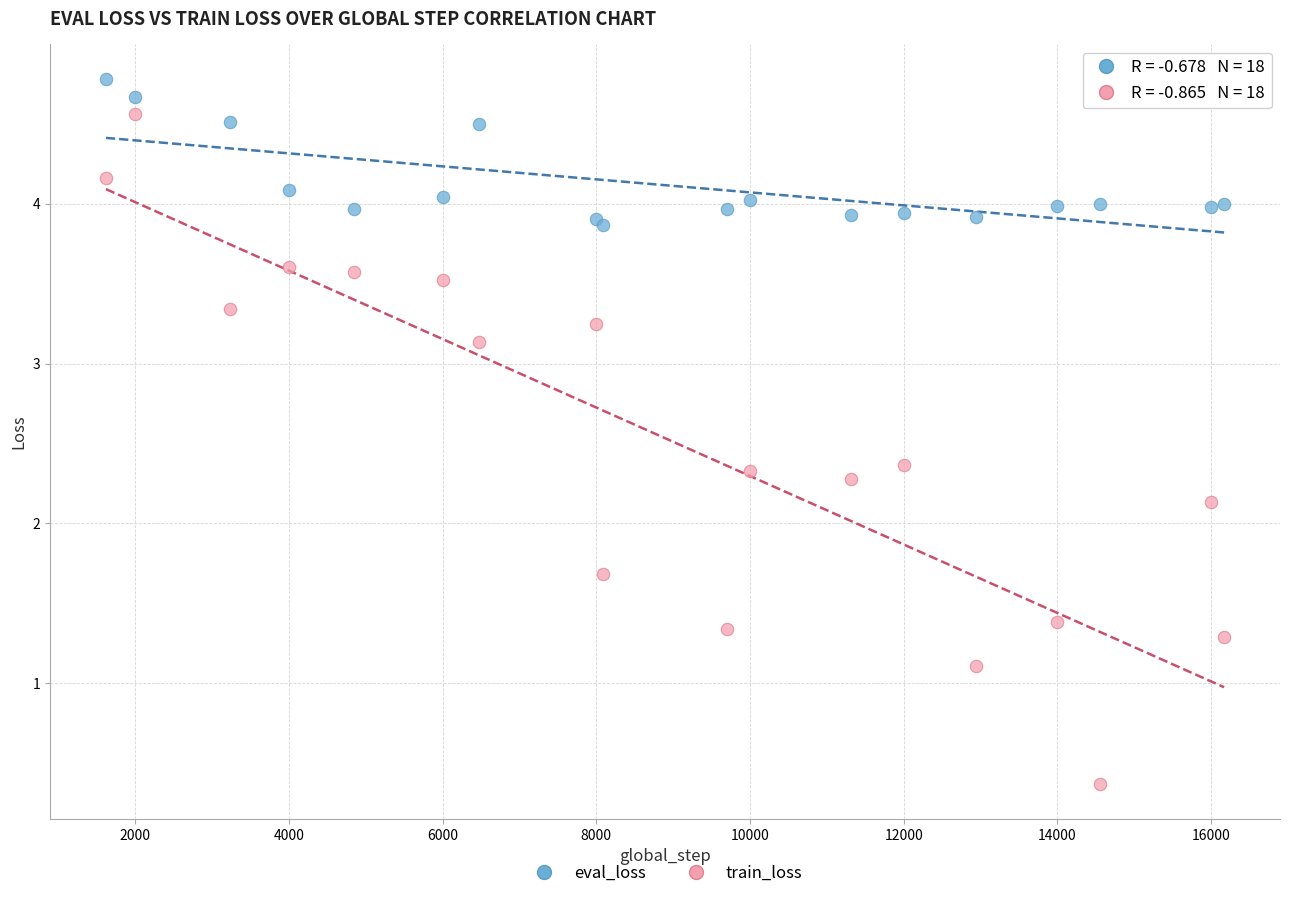

Which series reaches the maximum Y coordinate?

eval_loss